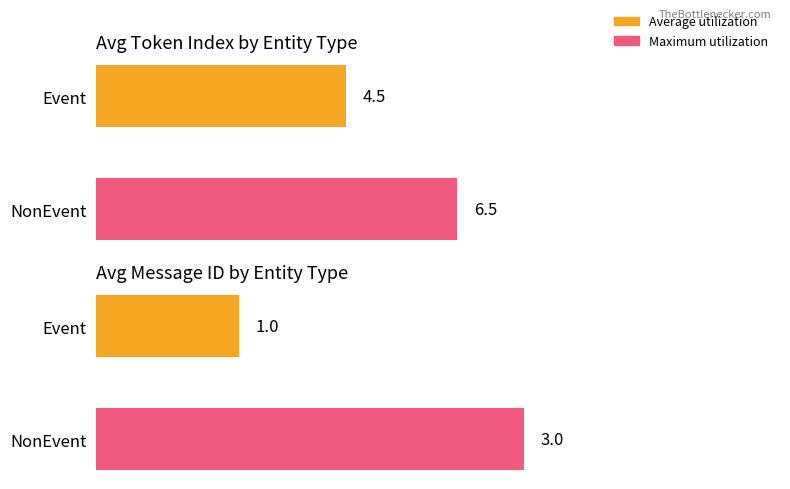

What is the minimum value shown in the chart?

1.0